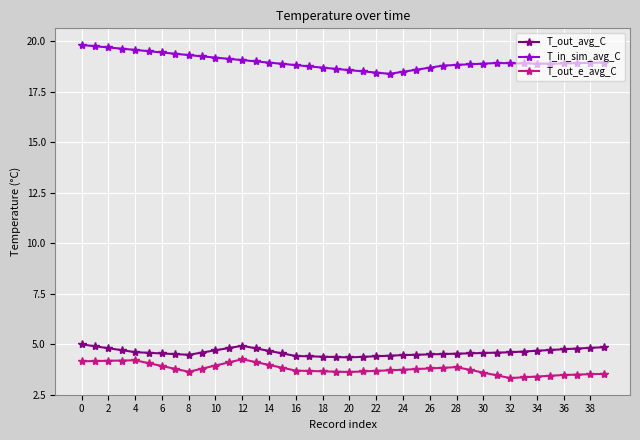

At how many categories does at least one series exceed 14?

40